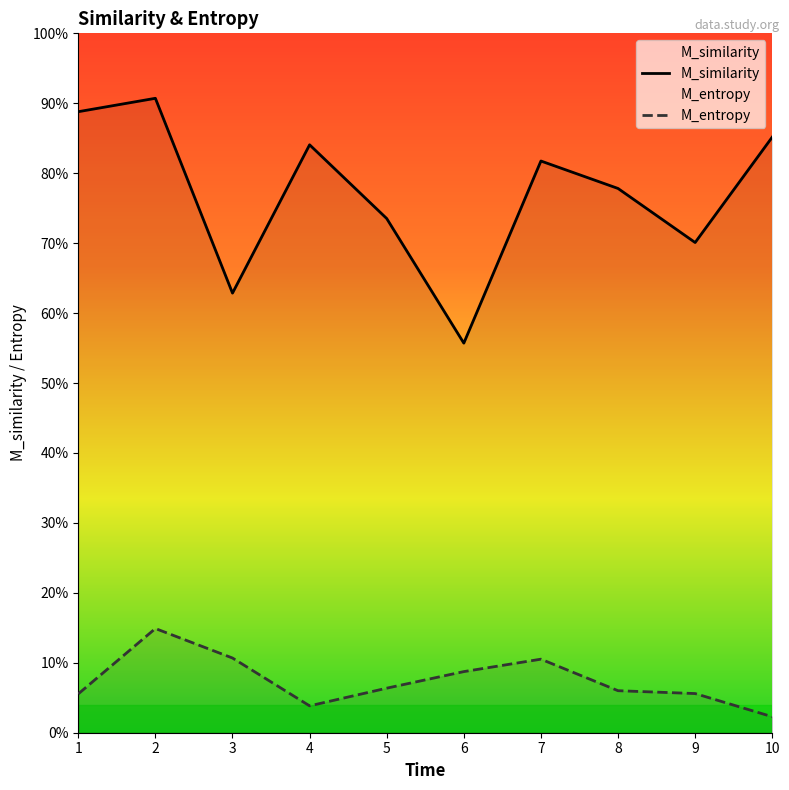

True or false: M_similarity has a value of 1.6 at 1.

False